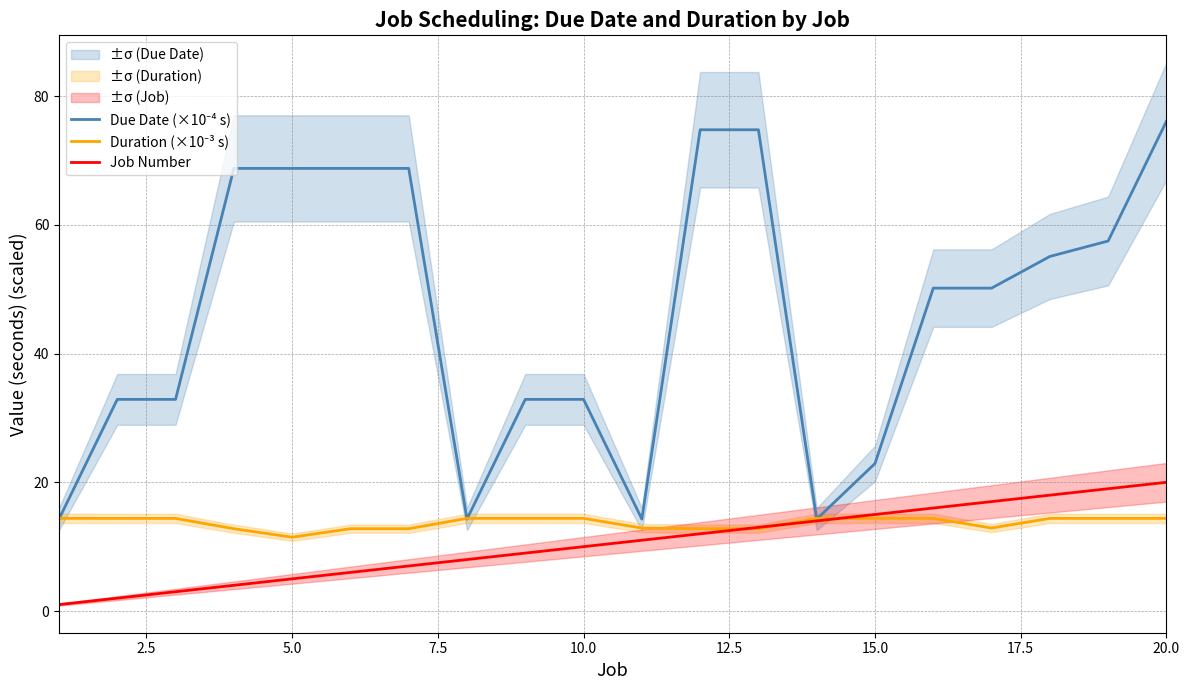

What is the lowest value of the Job Number series?

1.0